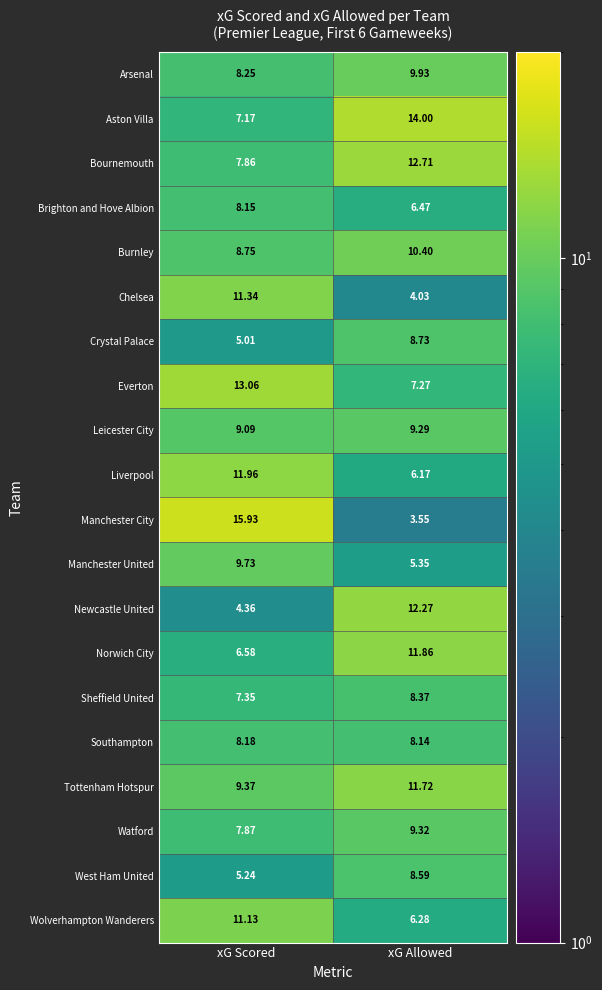

Which category has the highest value in the Liverpool series?

xG Scored